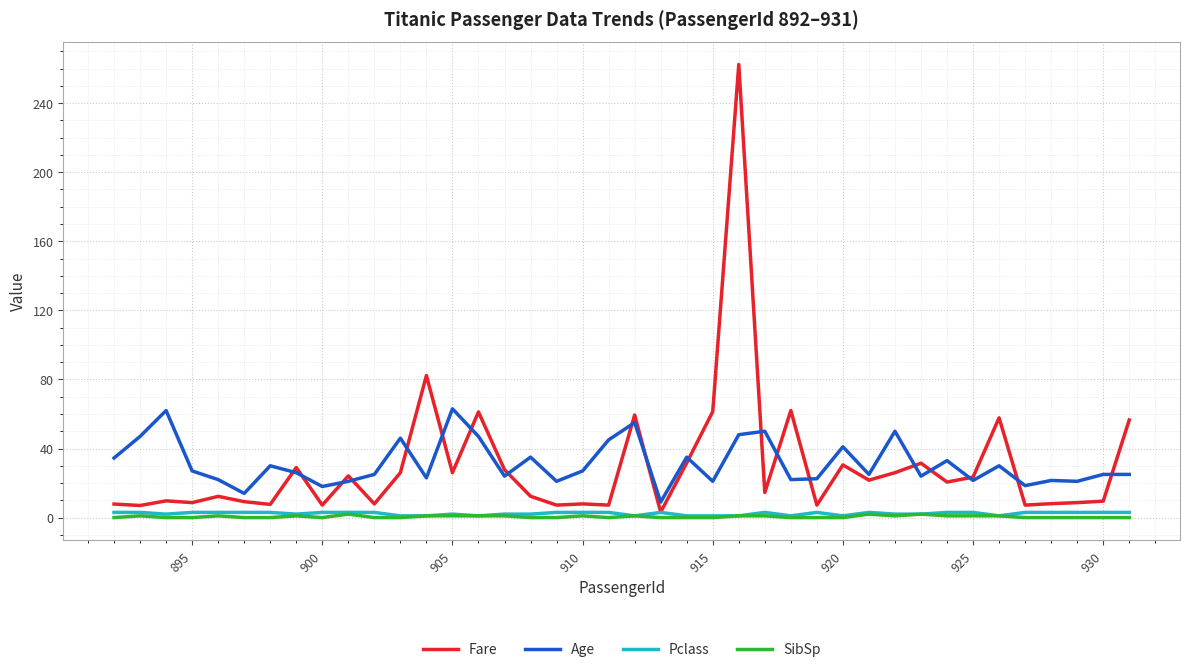

Which series has the largest range (max minus min)?

Fare